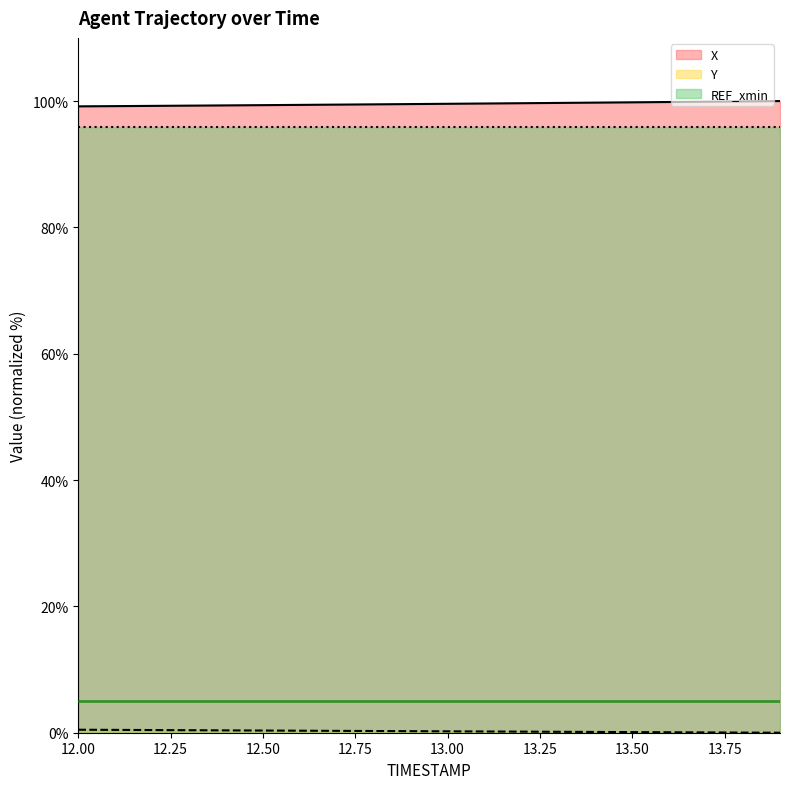

Is it true that Y equals 0.3 at 12.8?

True